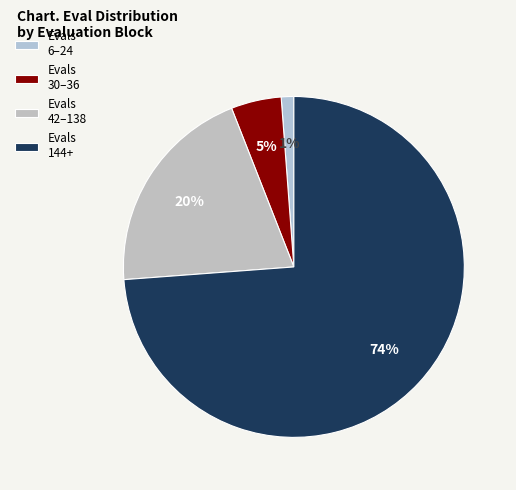

How many segments does this pie chart have?

4